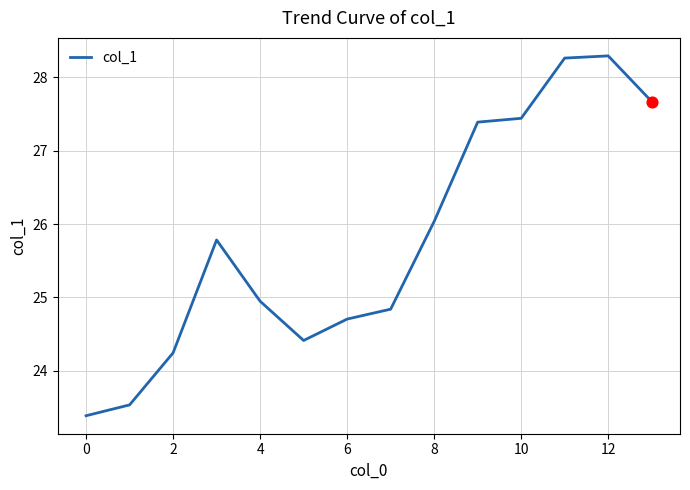

What is the greatest value displayed?

28.3